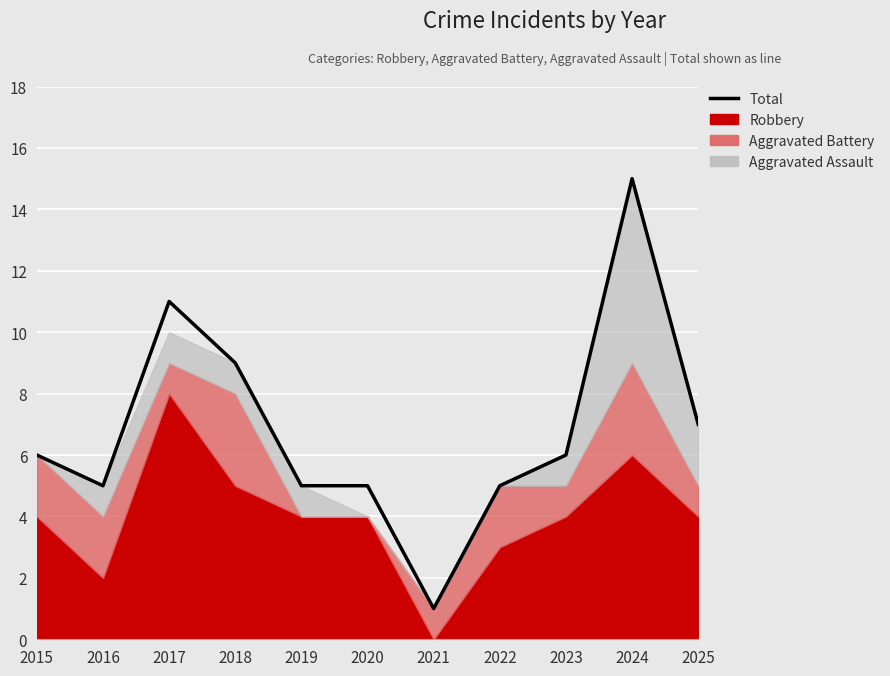

At which category does the data reach its first local peak?

2017